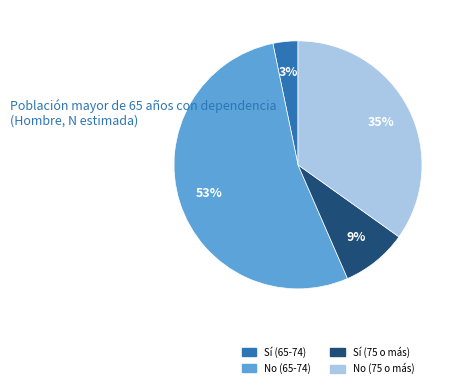

How many segments does this pie chart have?

4